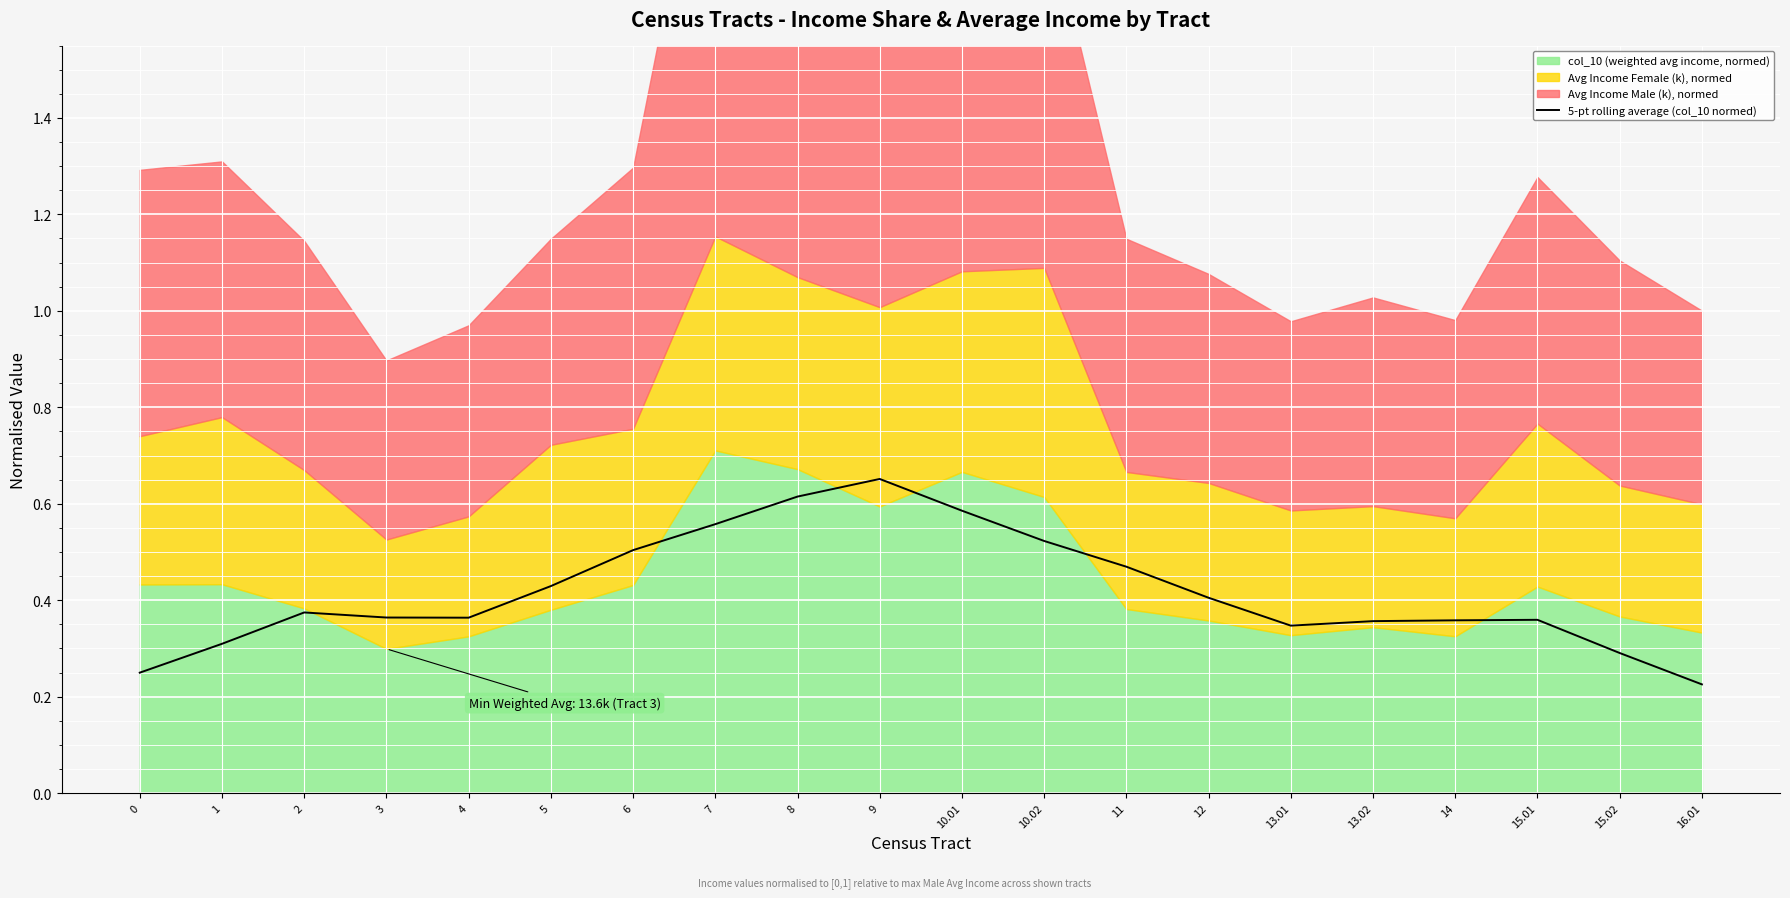

True or false: the data has more than 1 interior local peaks.

True